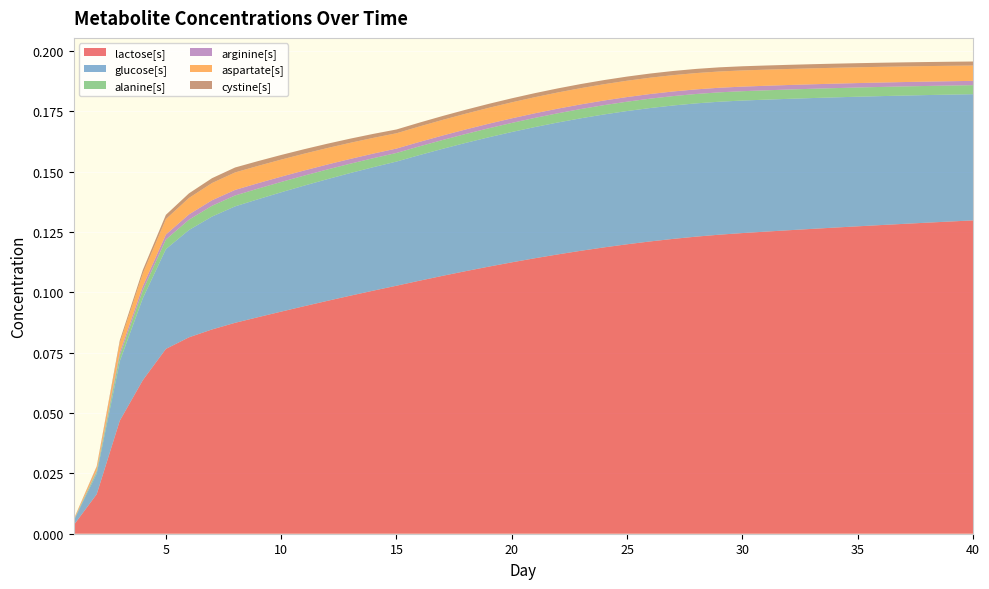

Reading left to right, list all the values displayed in this chart.

lactose[s]: 0.0	0.0	0.0	0.1	0.1	0.1	0.1	0.1	0.1	0.1	0.1	0.1	0.1	0.1	0.1	0.1	0.1	0.1	0.1	0.1	0.1	0.1	0.1	0.1	0.1	0.1	0.1	0.1	0.1	0.1	0.1	0.1	0.1	0.1	0.1	0.1	0.1	0.1	0.1	0.1
glucose[s]: 0.0	0.0	0.0	0.0	0.0	0.0	0.0	0.0	0.0	0.0	0.0	0.1	0.1	0.1	0.1	0.1	0.1	0.1	0.1	0.1	0.1	0.1	0.1	0.1	0.1	0.1	0.1	0.1	0.1	0.1	0.1	0.1	0.1	0.1	0.1	0.1	0.1	0.1	0.1	0.1
alanine[s]: 0.0	0.0	0.0	0.0	0.0	0.0	0.0	0.0	0.0	0.0	0.0	0.0	0.0	0.0	0.0	0.0	0.0	0.0	0.0	0.0	0.0	0.0	0.0	0.0	0.0	0.0	0.0	0.0	0.0	0.0	0.0	0.0	0.0	0.0	0.0	0.0	0.0	0.0	0.0	0.0
arginine[s]: 0.0	0.0	0.0	0.0	0.0	0.0	0.0	0.0	0.0	0.0	0.0	0.0	0.0	0.0	0.0	0.0	0.0	0.0	0.0	0.0	0.0	0.0	0.0	0.0	0.0	0.0	0.0	0.0	0.0	0.0	0.0	0.0	0.0	0.0	0.0	0.0	0.0	0.0	0.0	0.0
aspartate[s]: 0.0	0.0	0.0	0.0	0.0	0.0	0.0	0.0	0.0	0.0	0.0	0.0	0.0	0.0	0.0	0.0	0.0	0.0	0.0	0.0	0.0	0.0	0.0	0.0	0.0	0.0	0.0	0.0	0.0	0.0	0.0	0.0	0.0	0.0	0.0	0.0	0.0	0.0	0.0	0.0
cystine[s]: 0.0	0.0	0.0	0.0	0.0	0.0	0.0	0.0	0.0	0.0	0.0	0.0	0.0	0.0	0.0	0.0	0.0	0.0	0.0	0.0	0.0	0.0	0.0	0.0	0.0	0.0	0.0	0.0	0.0	0.0	0.0	0.0	0.0	0.0	0.0	0.0	0.0	0.0	0.0	0.0